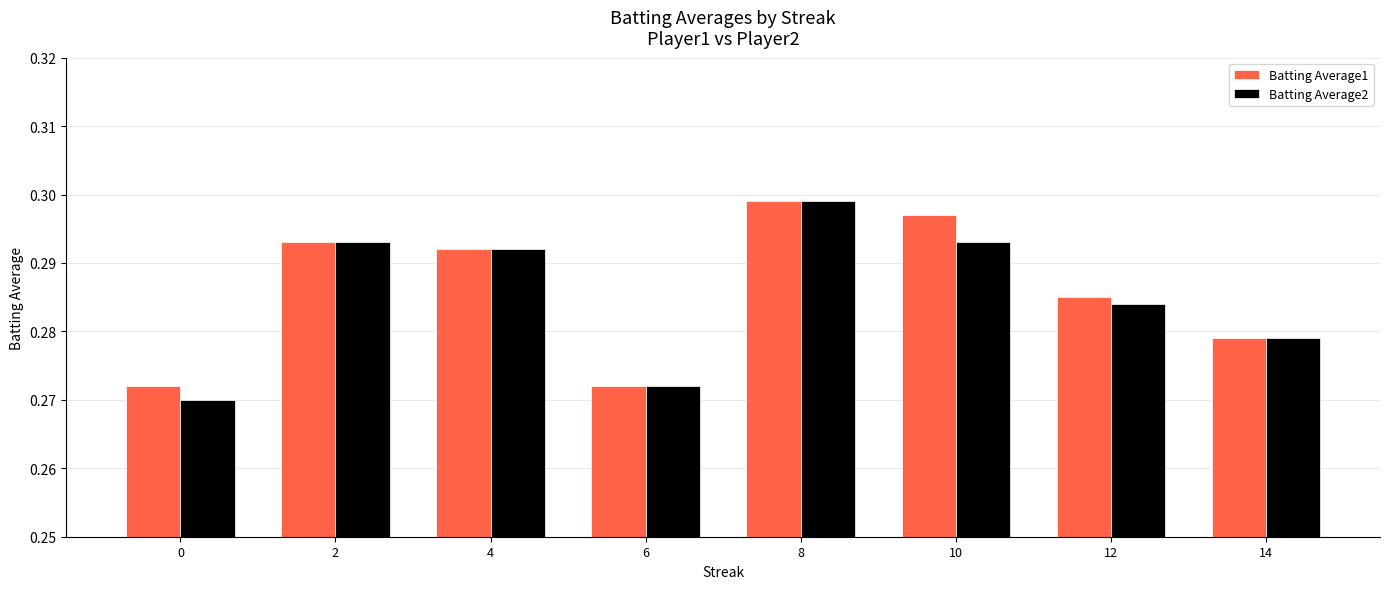

What are all the series names shown in the legend?

Batting Average1, Batting Average2